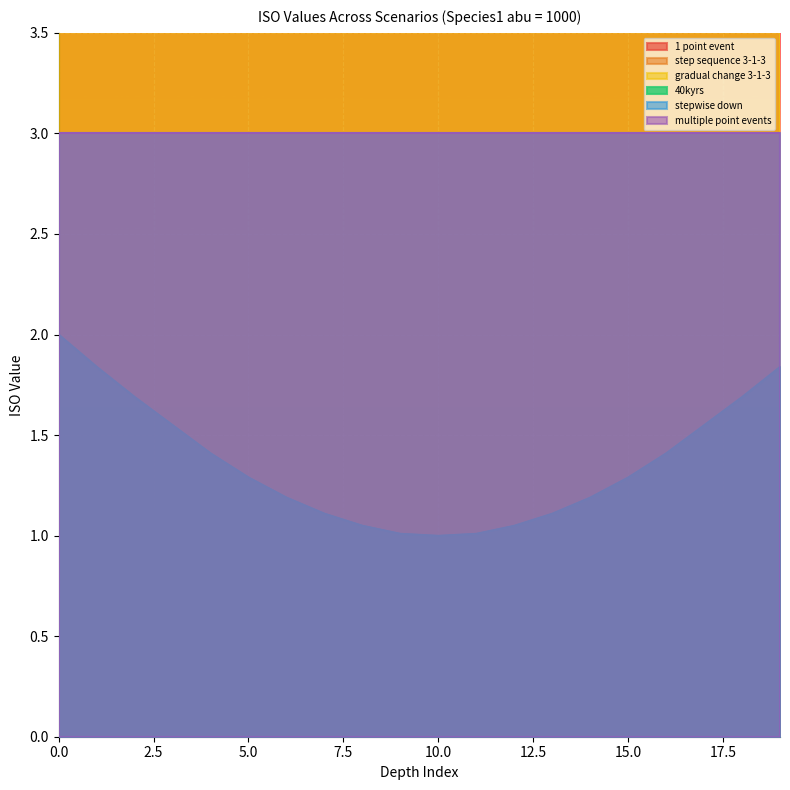

Which series has the largest total across all categories?

1 point event